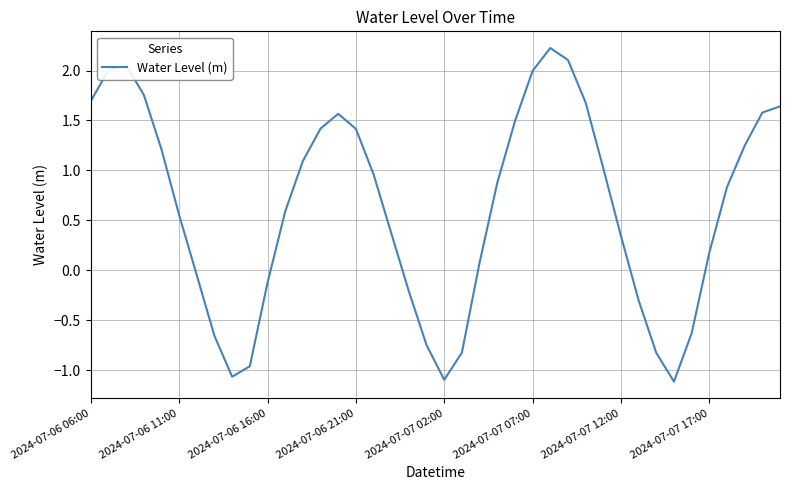

Is this an area chart (filled region under the line)?

No